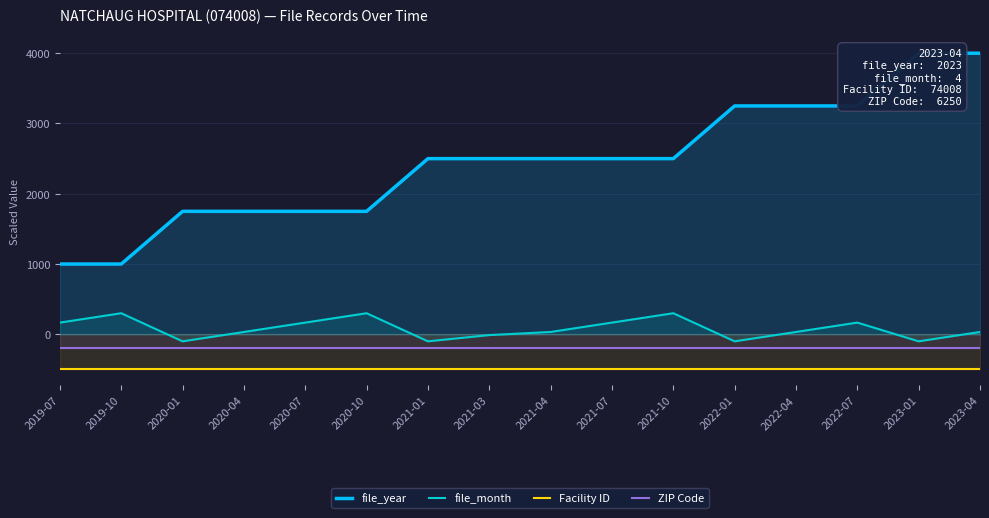

Reading left to right, what are all the values shown in this chart?

file_year: 1000.0	1000.0	1750.0	1750.0	1750.0	1750.0	2500.0	2500.0	2500.0	2500.0	2500.0	3250.0	3250.0	3250.0	4000.0	4000.0
file_month: 166.7	300.0	-100.0	33.3	166.7	300.0	-100.0	-11.1	33.3	166.7	300.0	-100.0	33.3	166.7	-100.0	33.3
Facility ID: -500.0	-500.0	-500.0	-500.0	-500.0	-500.0	-500.0	-500.0	-500.0	-500.0	-500.0	-500.0	-500.0	-500.0	-500.0	-500.0
ZIP Code: -200.0	-200.0	-200.0	-200.0	-200.0	-200.0	-200.0	-200.0	-200.0	-200.0	-200.0	-200.0	-200.0	-200.0	-200.0	-200.0